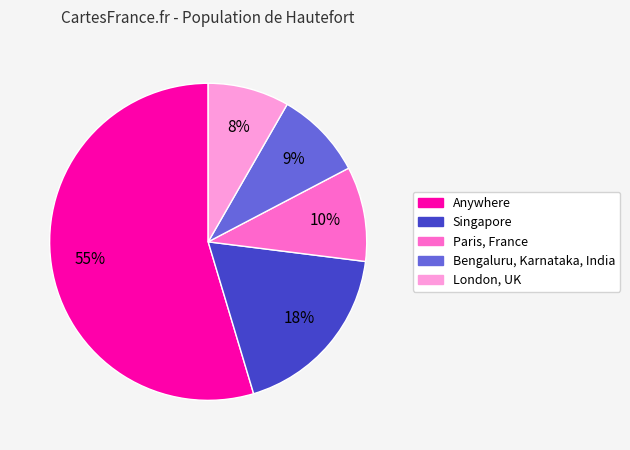

To the nearest percent, what percentage of the pie is Bengaluru, Karnataka, India?

9%